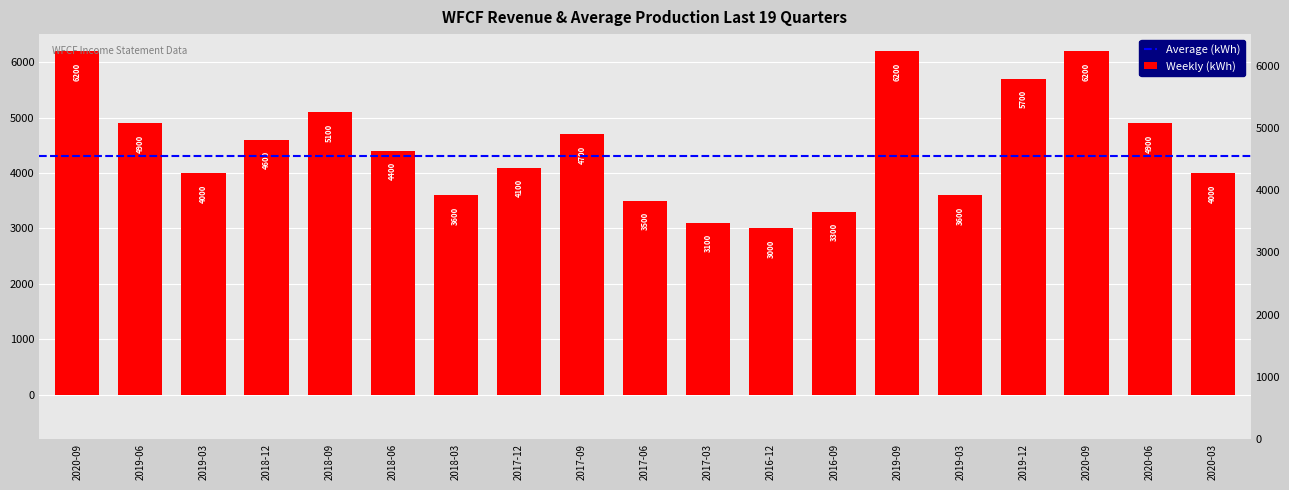

What is the ratio of the value at 2017-06 to the value at 2019-09?

0.6